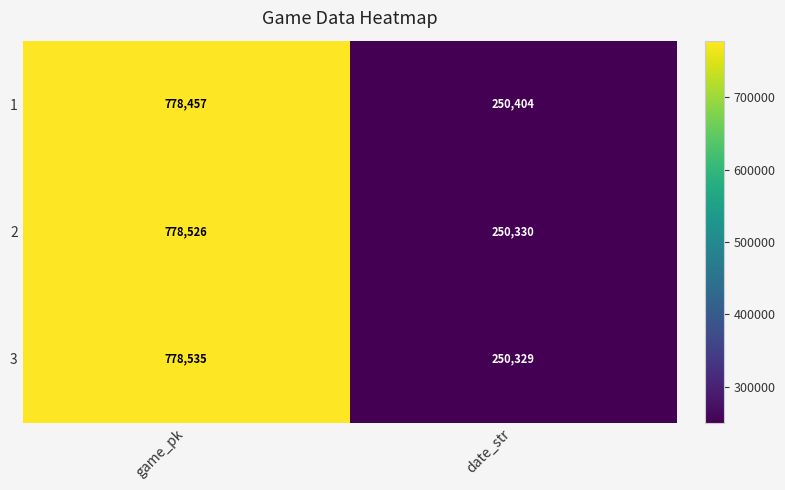

What is the difference between the 1 values at game_pk and date_str?

528053